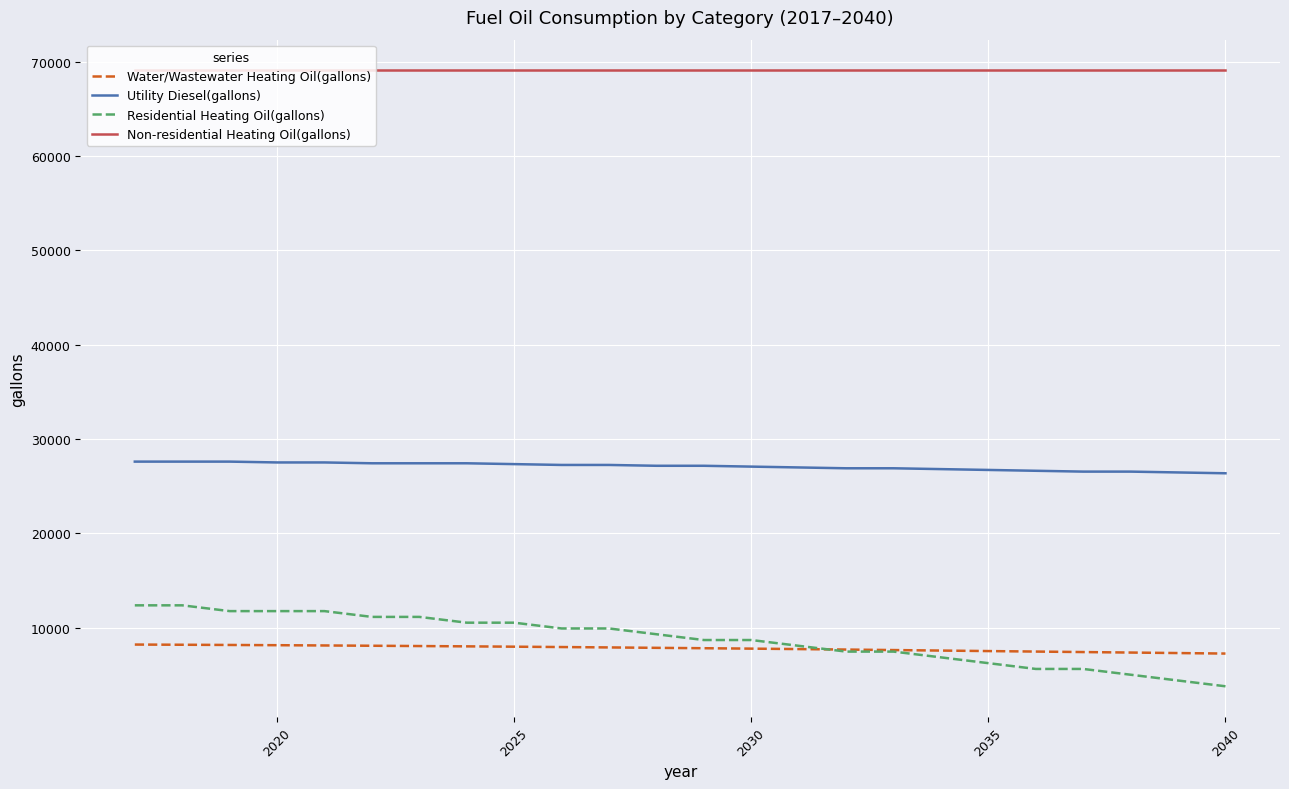

True or false: Non-residential Heating Oil(gallons) and Utility Diesel(gallons) cross at least once.

False